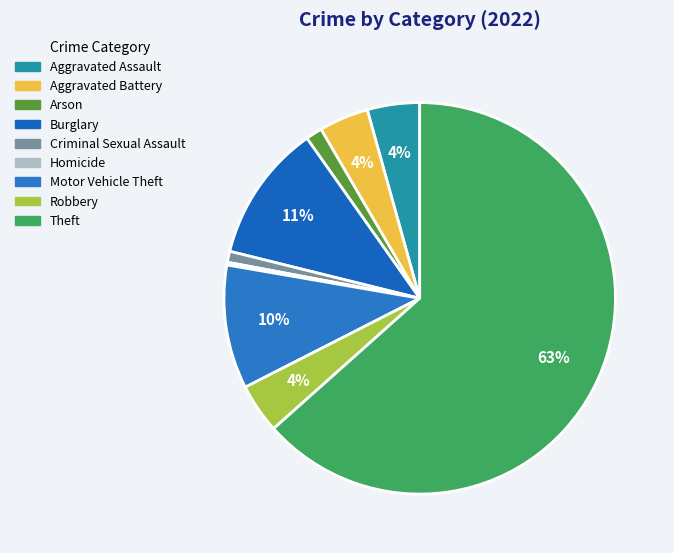

Is the sum of Criminal Sexual Assault and Homicide greater than half?

No